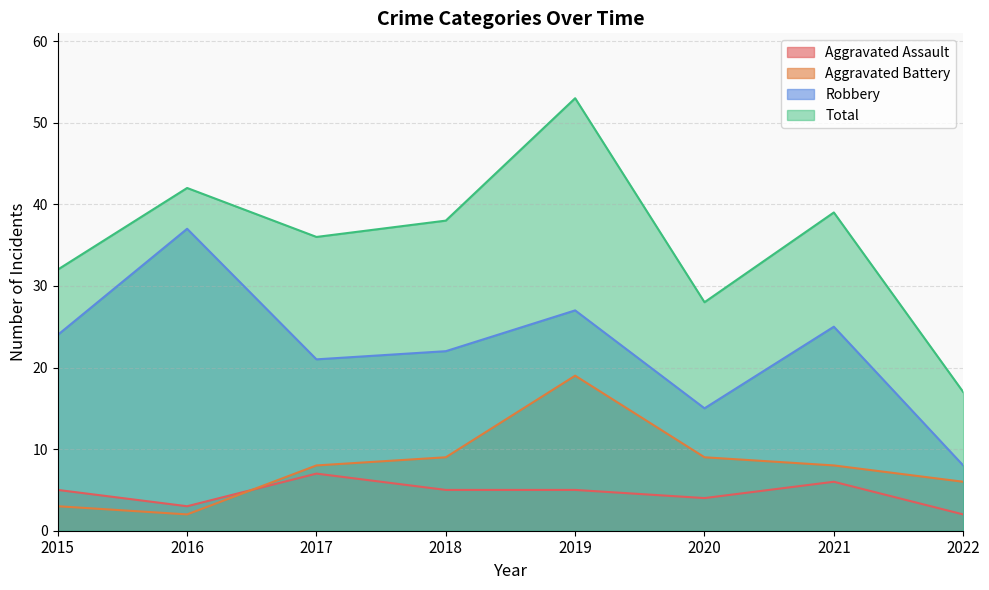

Which has a higher value, 2015 or 2019?

2015